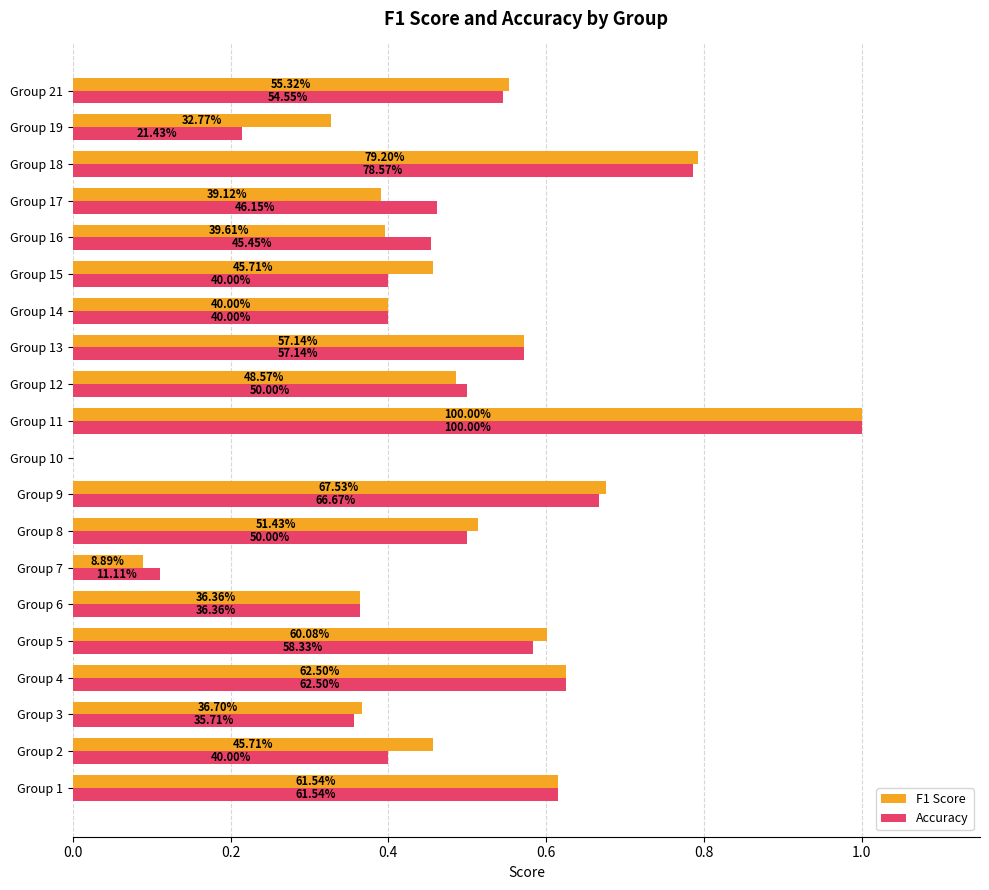

What is the difference between the maximum and minimum values in the Accuracy series?

1.0